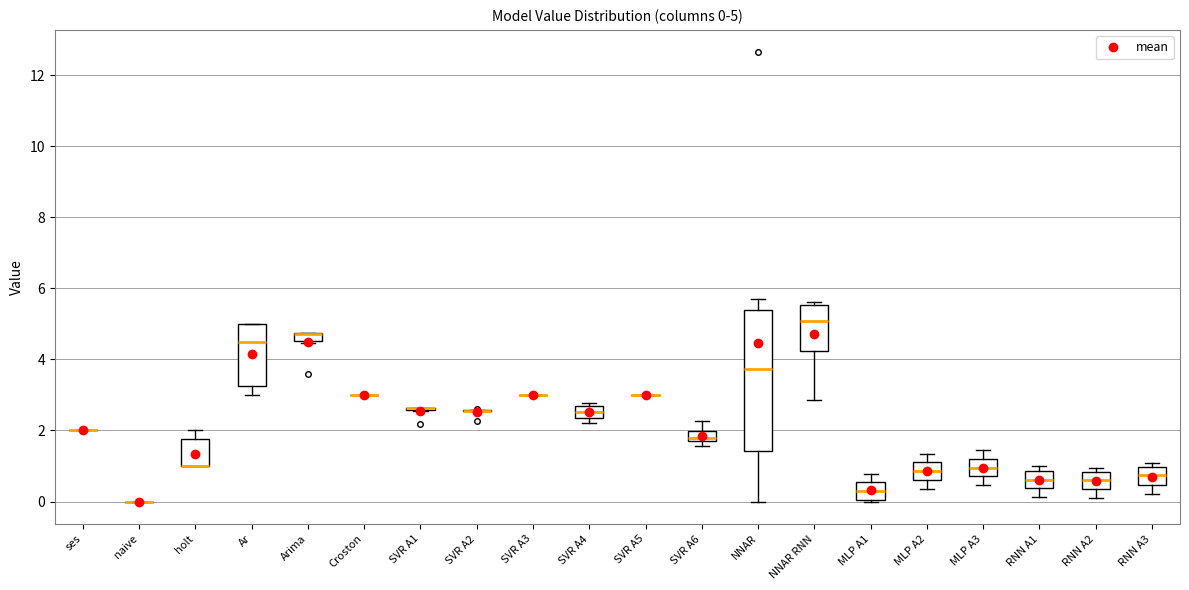

Comparing the boxes themselves (not the whiskers), which one is the tallest?

NNAR